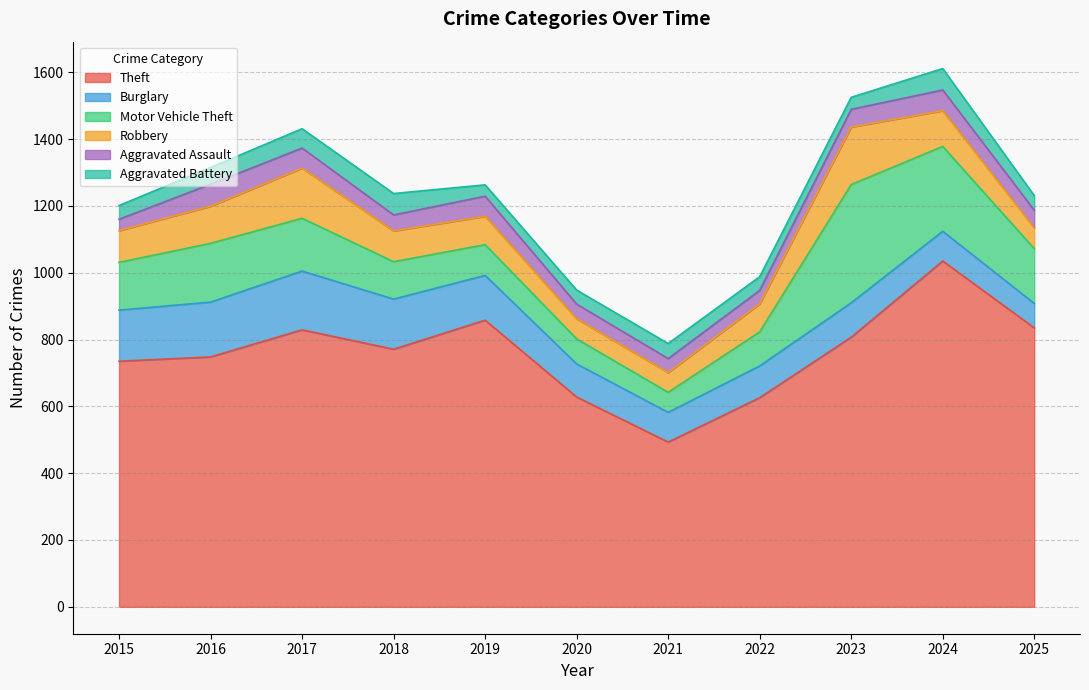

True or false: Robbery has more than 0 points higher than both neighbors.

True